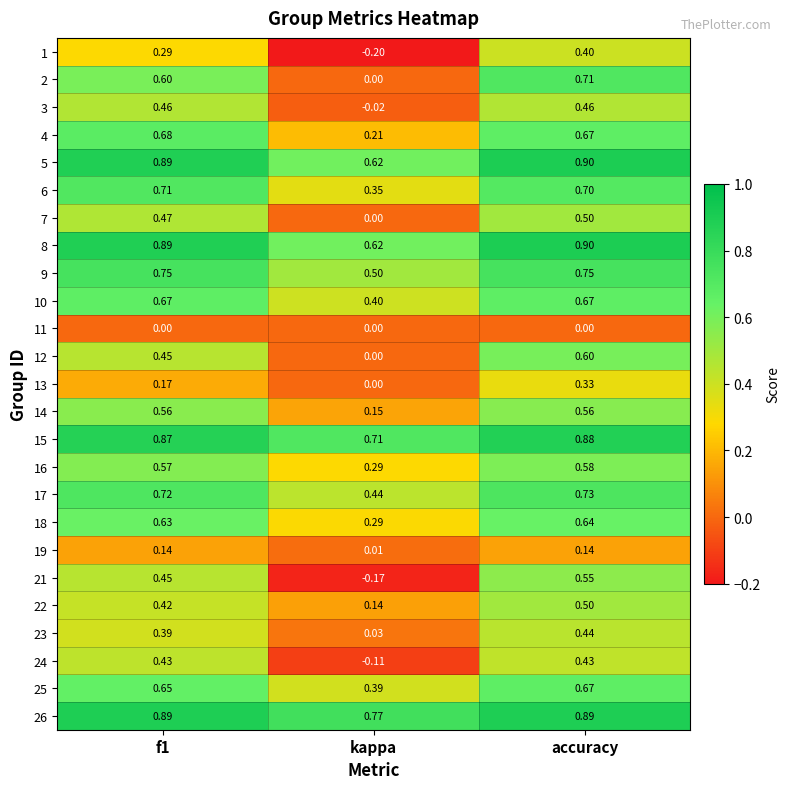

Which category has the highest value across all series?

accuracy